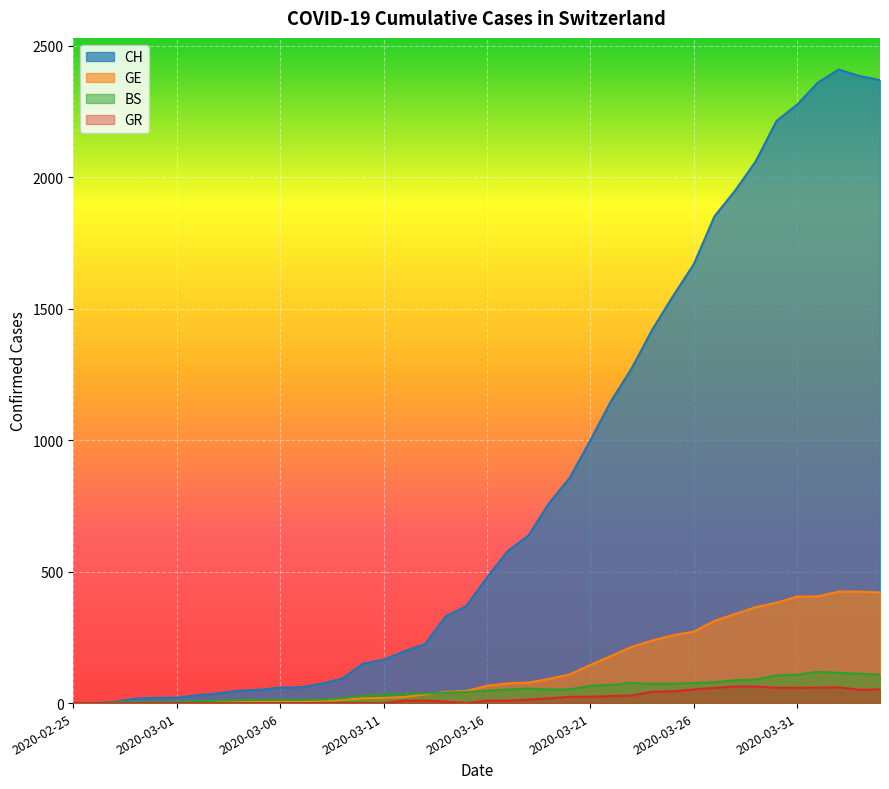

Is it true that CH equals 4001 at 2020-04-02?

False